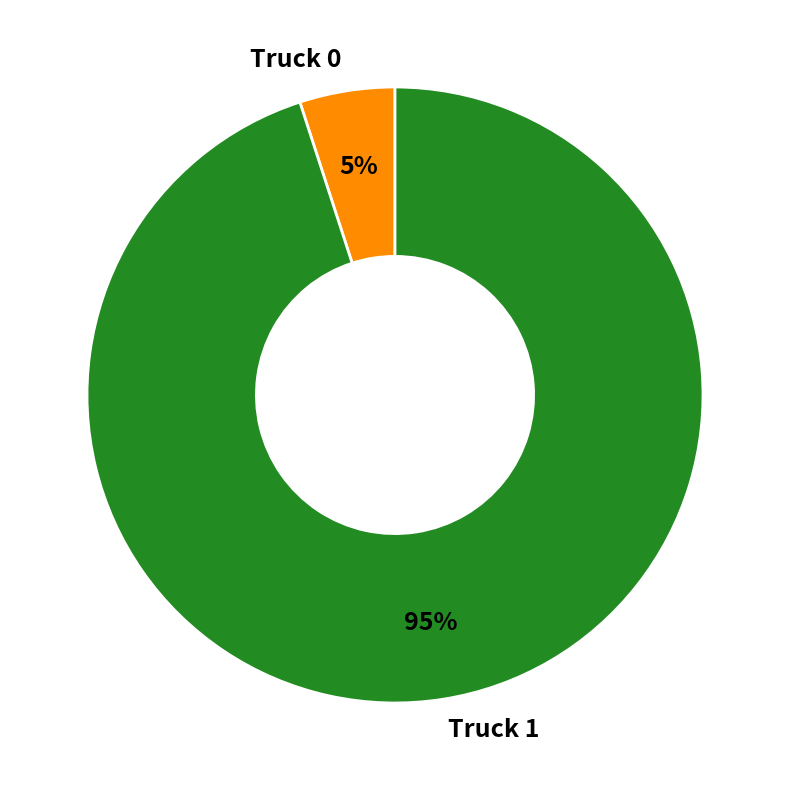

Rank the categories by value from lowest to highest.

Truck 0, Truck 1